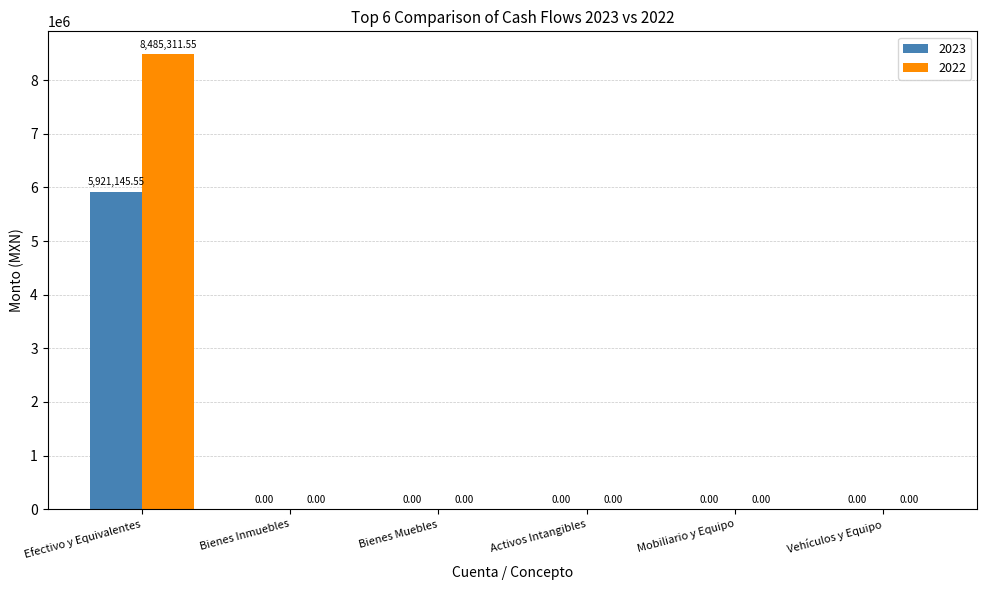

How many values in 2022 are above zero?

1